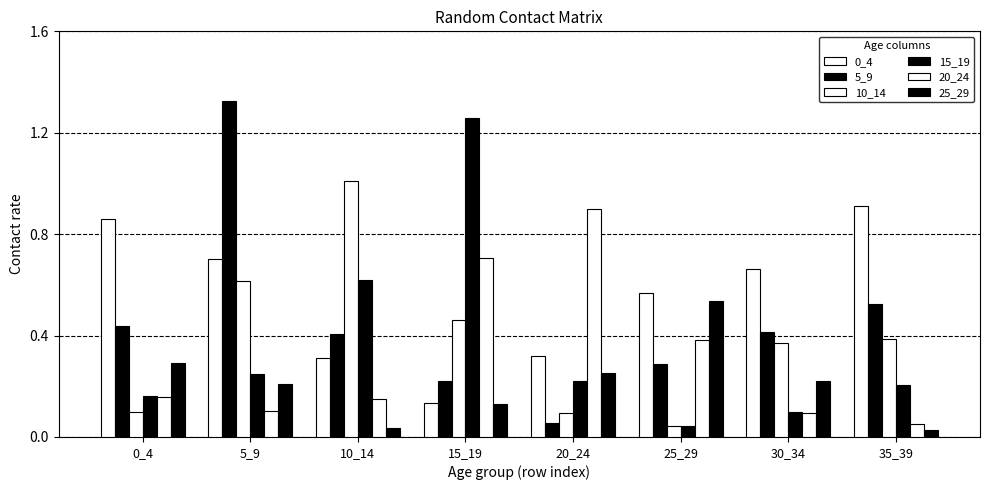

Does the chart contain stacked bars?

No